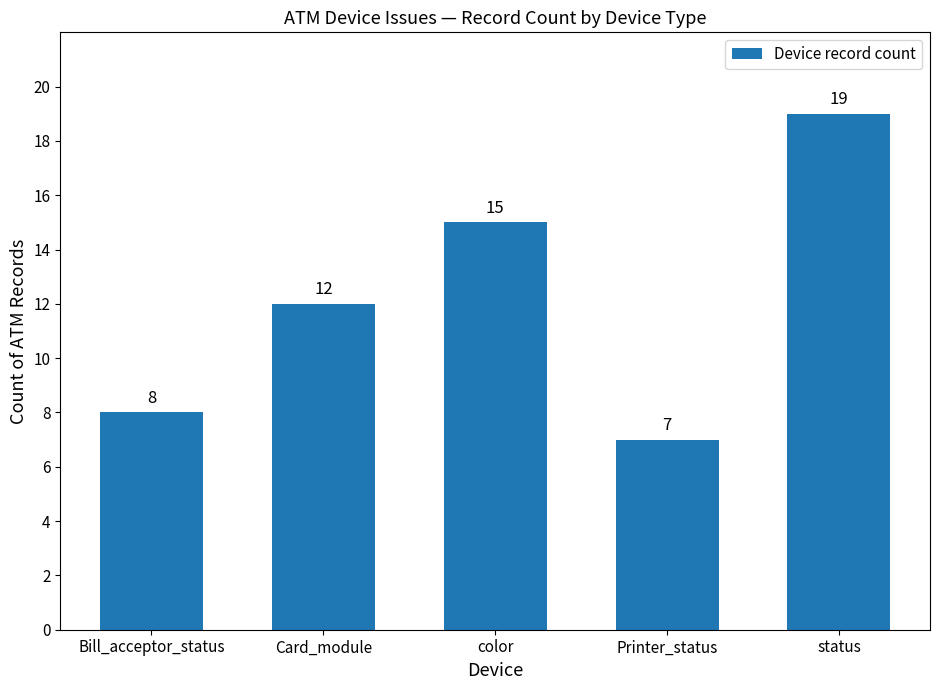

Where is the data nearest to the value 13?

Card_module